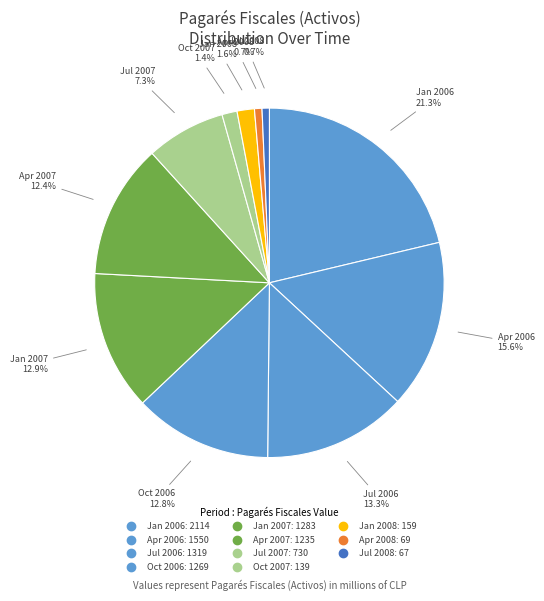

How many slices are in this pie chart?

11